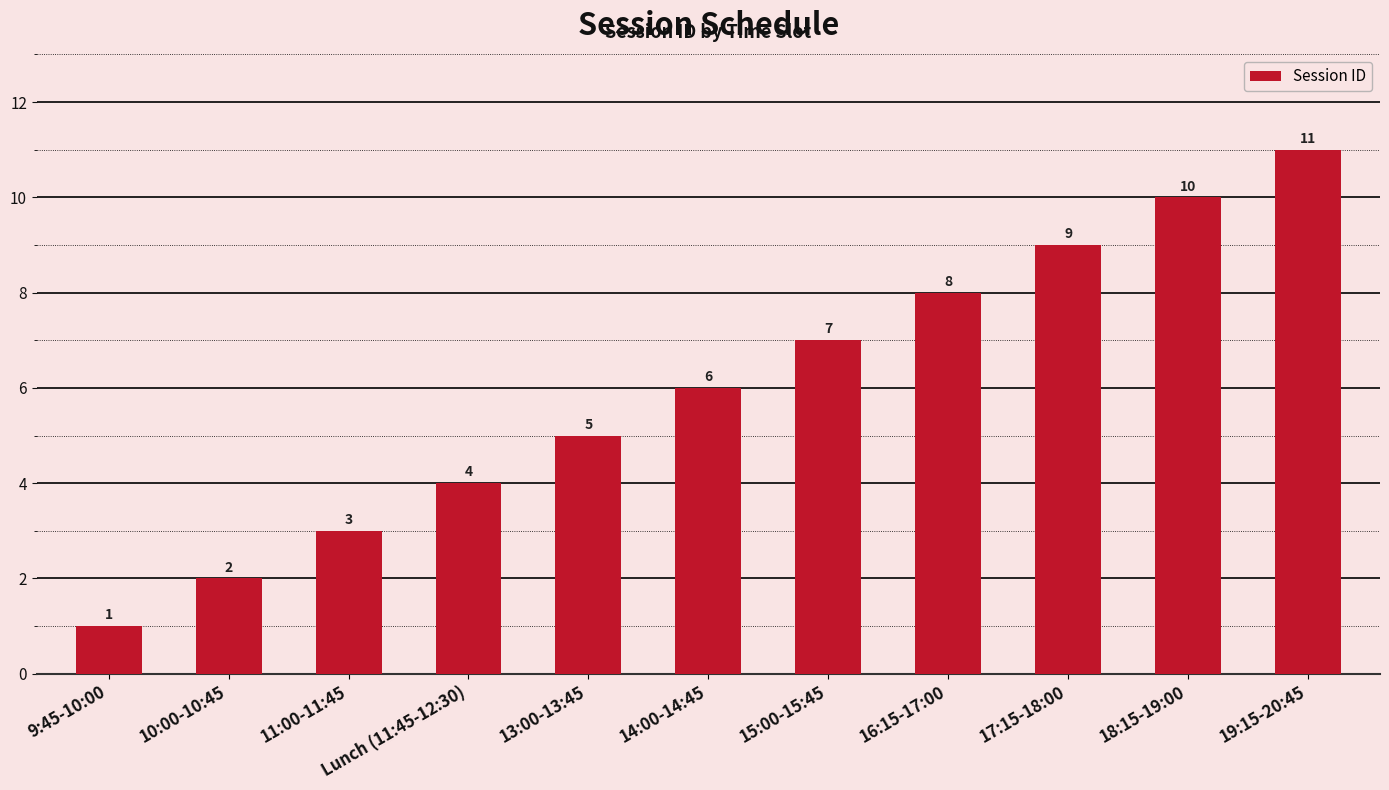

The chart shows a value of 14 at 18:15-19:00. True or false?

False